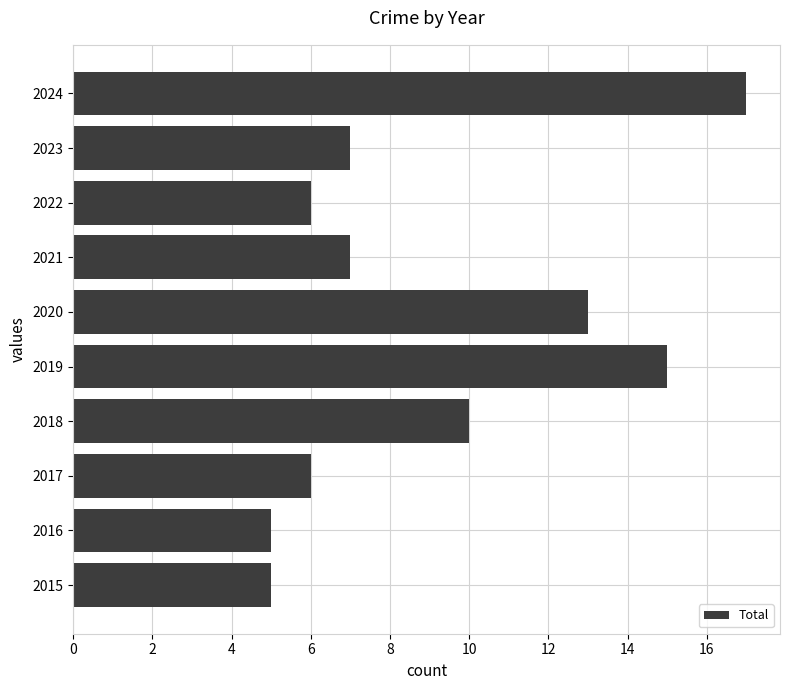

Where is the data nearest to the value 11?

2018